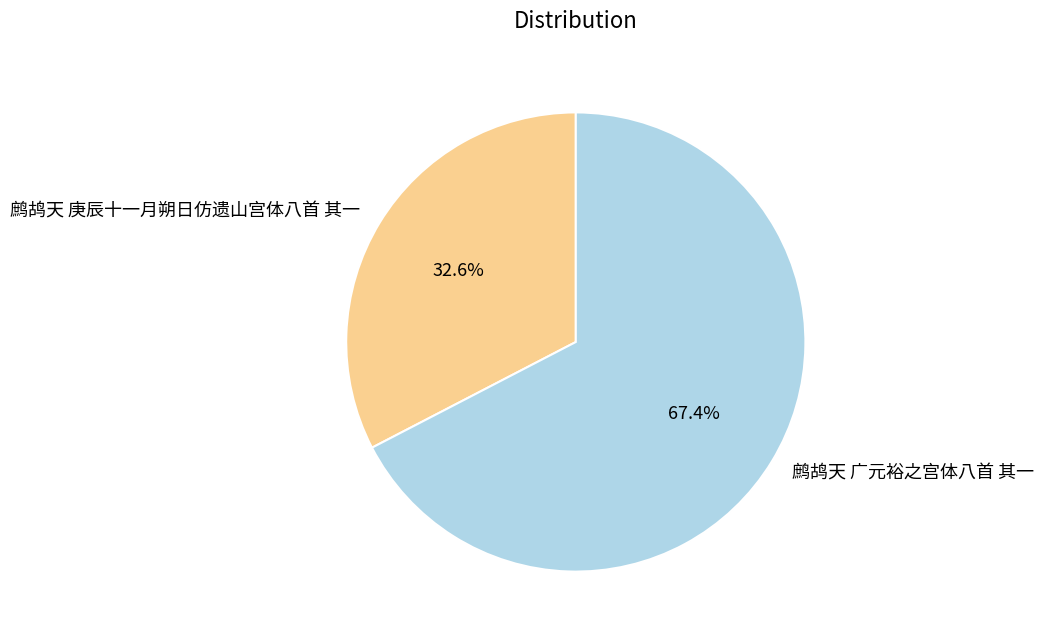

To the nearest percent, what percentage of the pie is 鹧鸪天 庚辰十一月朔日仿遗山宫体八首 其一?

33%